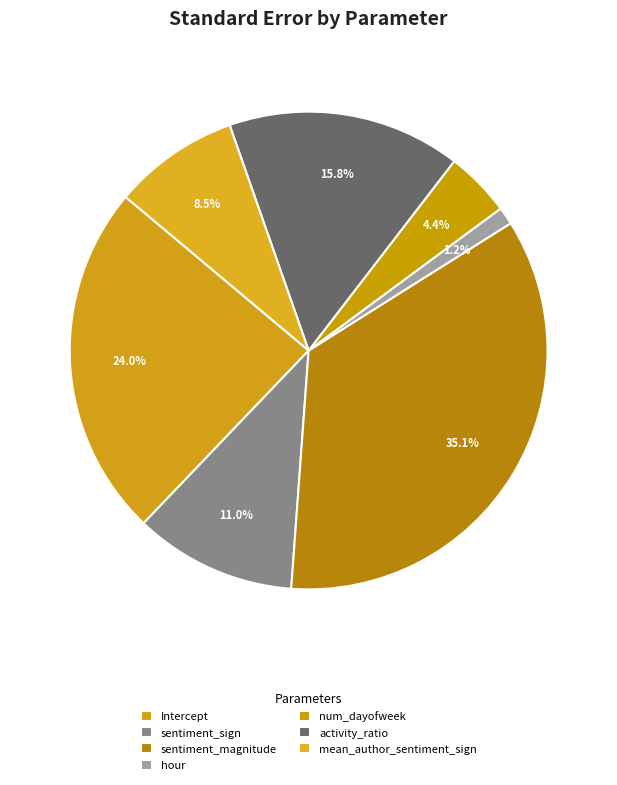

The num_dayofweek slice represents 4% of the pie. True or false?

True